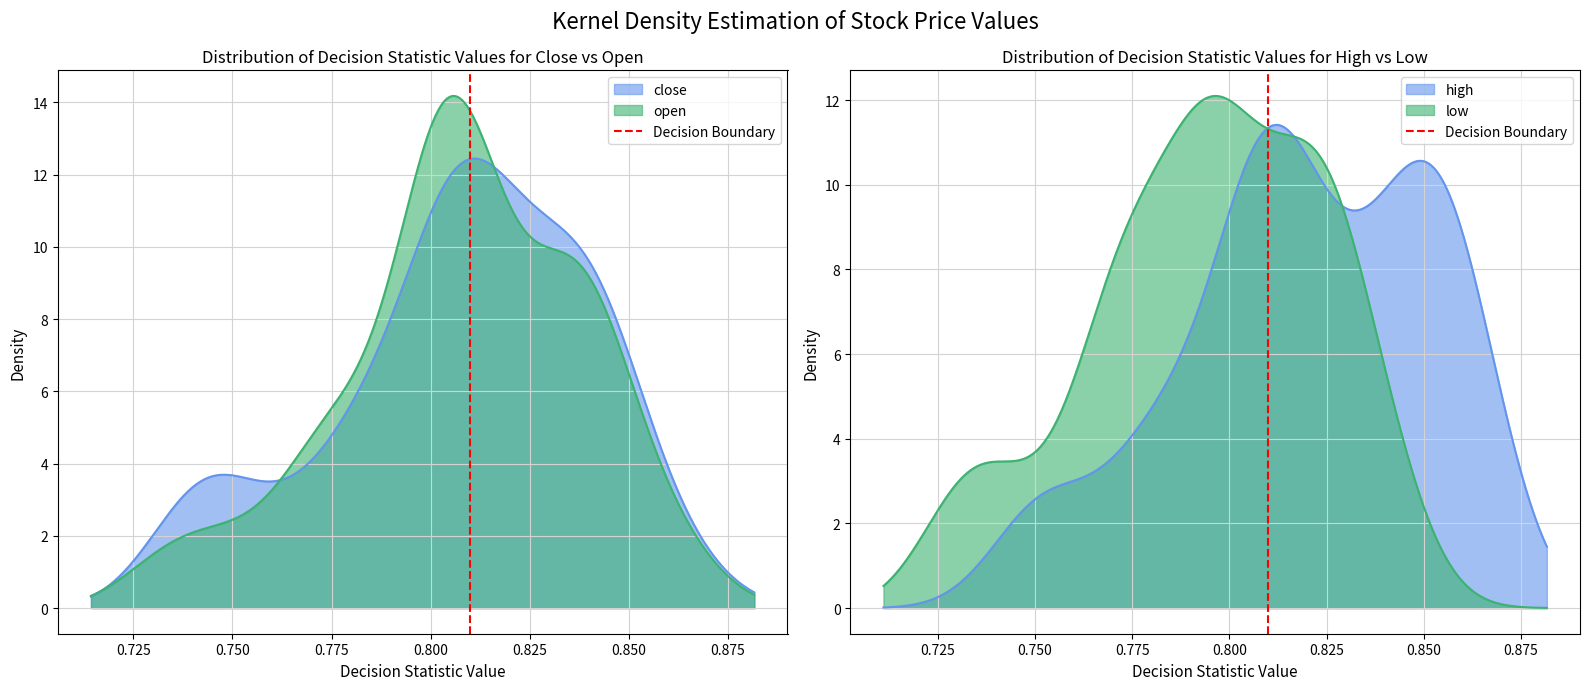

Does the chart have visible grid lines?

Yes